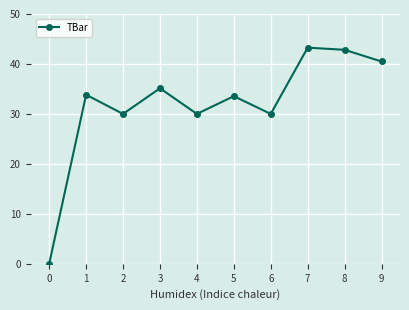

The chart shows a value of 16.8 at 7. True or false?

False